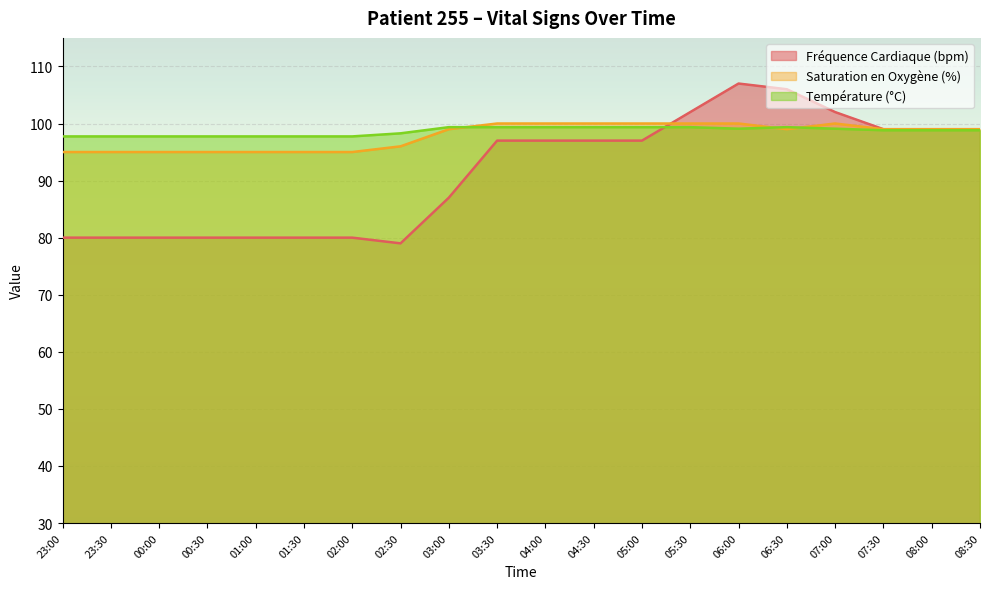

How many data points in Fréquence Cardiaque (bpm) are above 97?

7